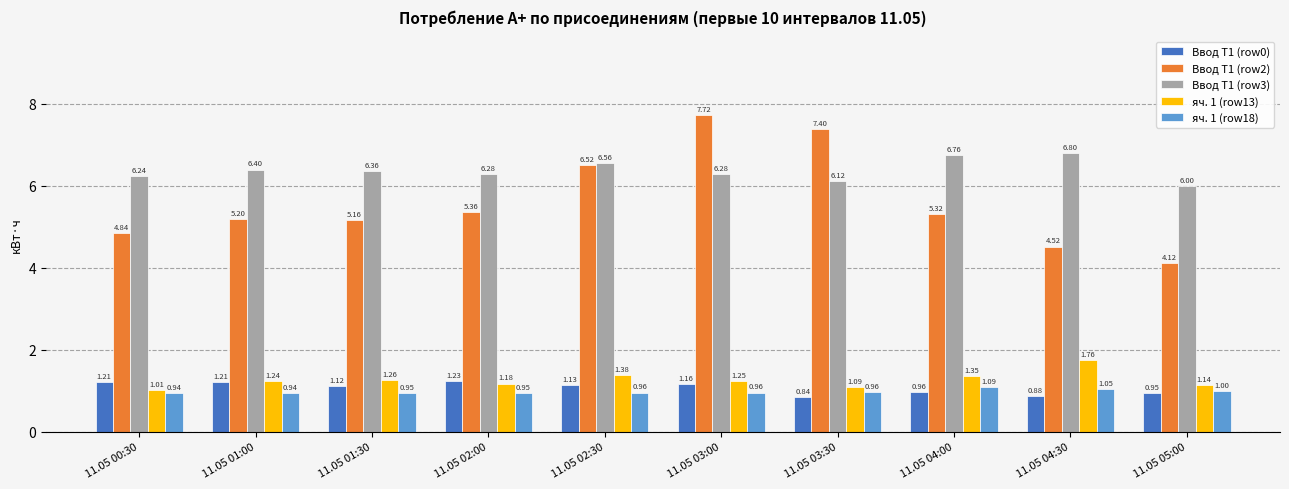

Which series has the largest range (max minus min)?

Ввод Т1 (row2)